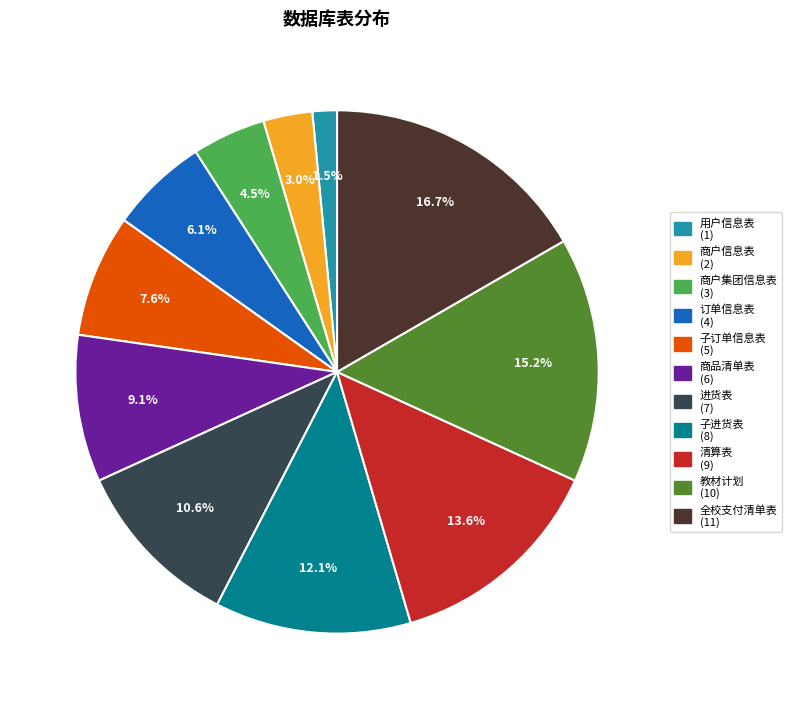

Which category has the smallest portion of the pie?

用户信息表